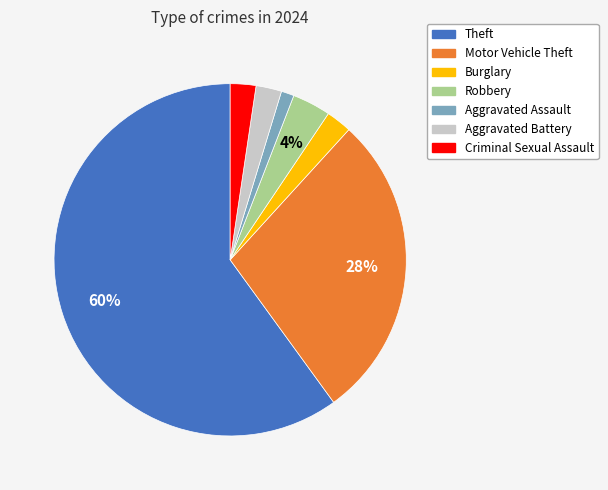

Is the sum of Aggravated Battery and Burglary greater than half?

No